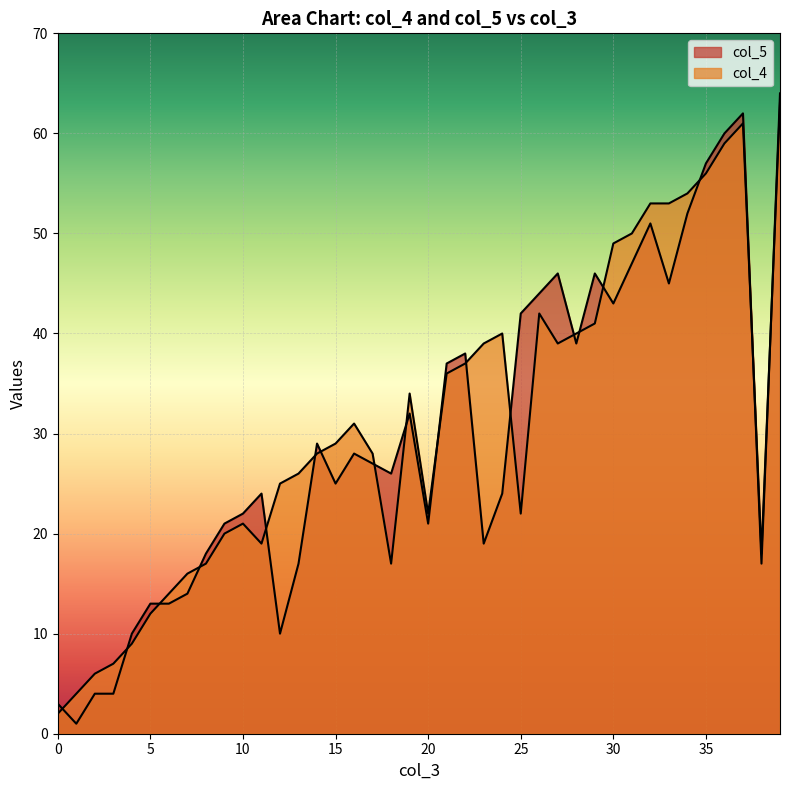

Rank the series by their maximum value, from lowest to highest.

col_4, col_5